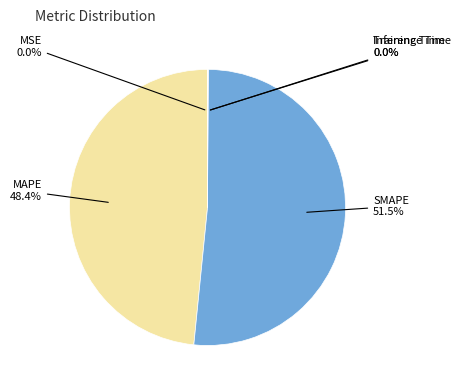

Is there a majority slice in this chart?

Yes